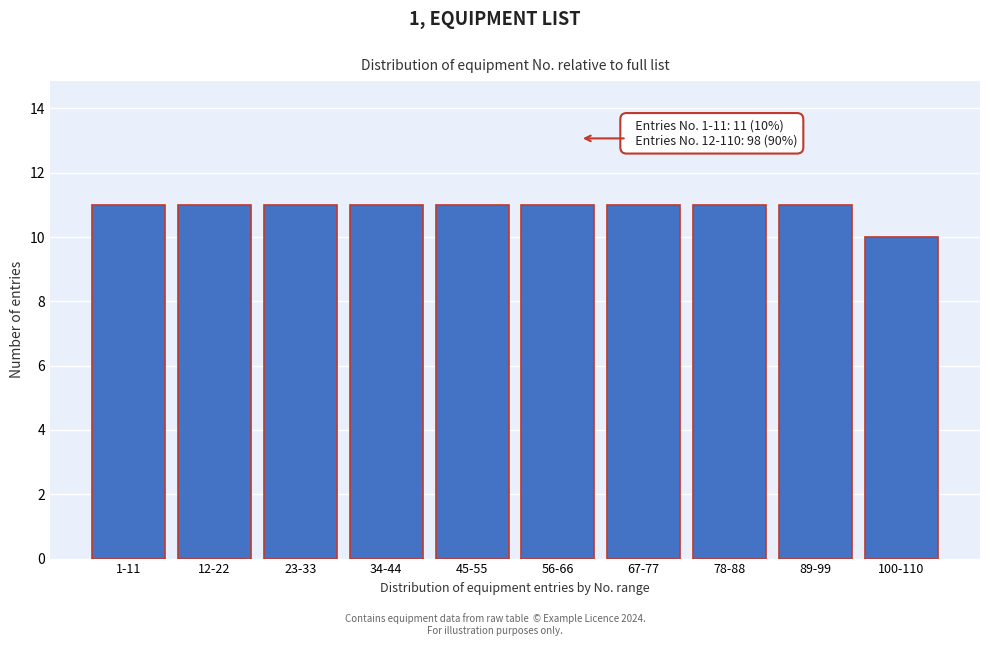

Reading right to left, what are all the values shown in this chart?

100-110=10	89-99=11	78-88=11	67-77=11	56-66=11	45-55=11	34-44=11	23-33=11	12-22=11	1-11=11